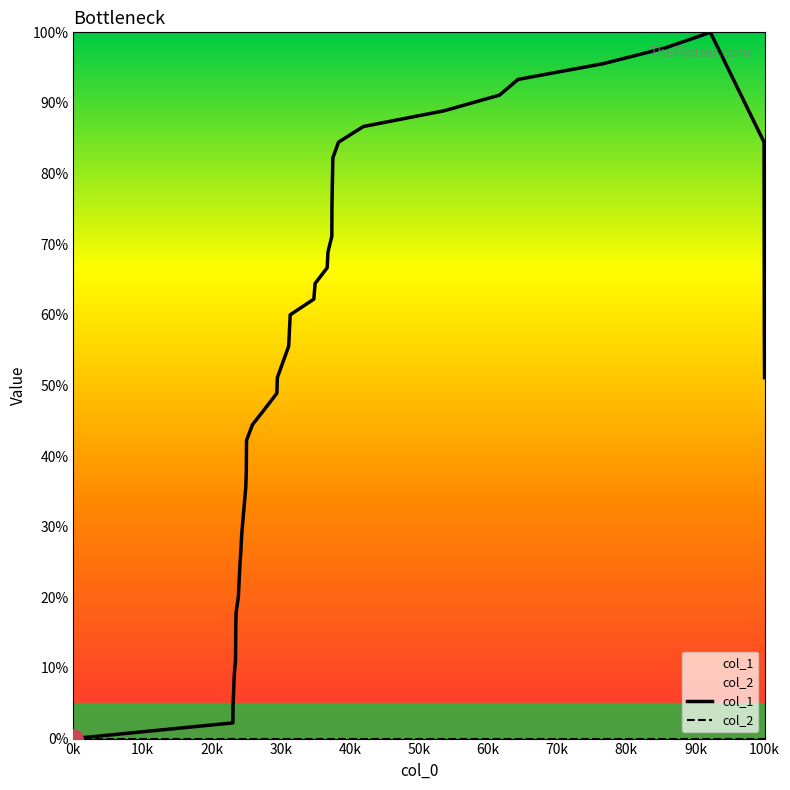

What is the value of the col_1 point at the 11th from the left?

26.7